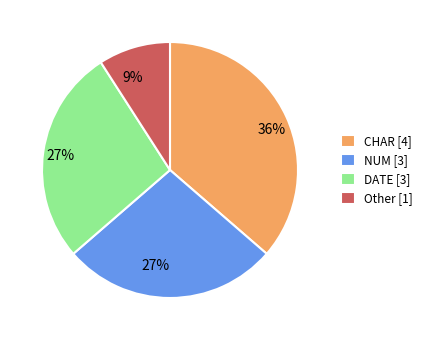

To the nearest percent, what is the difference between the NUM and Other slice percentages?

18%